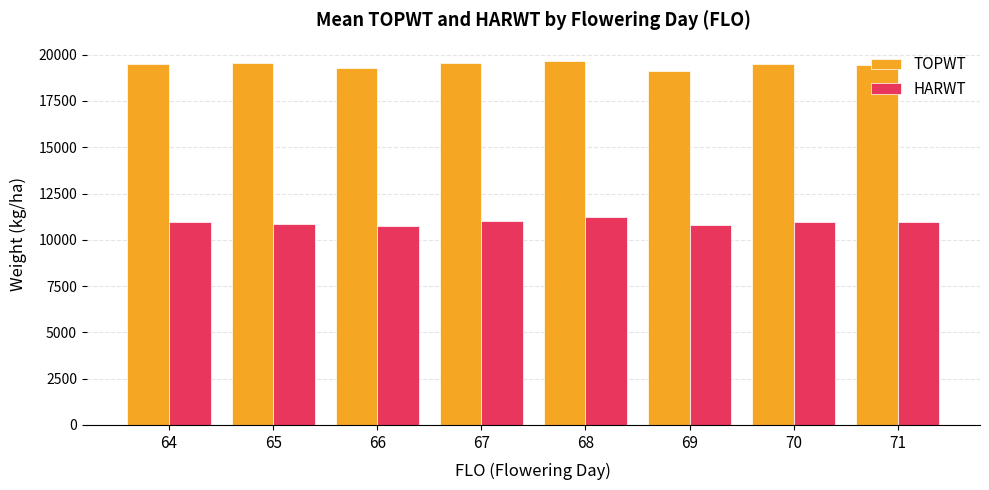

What is the difference between the highest and lowest values at 68?

8452.4